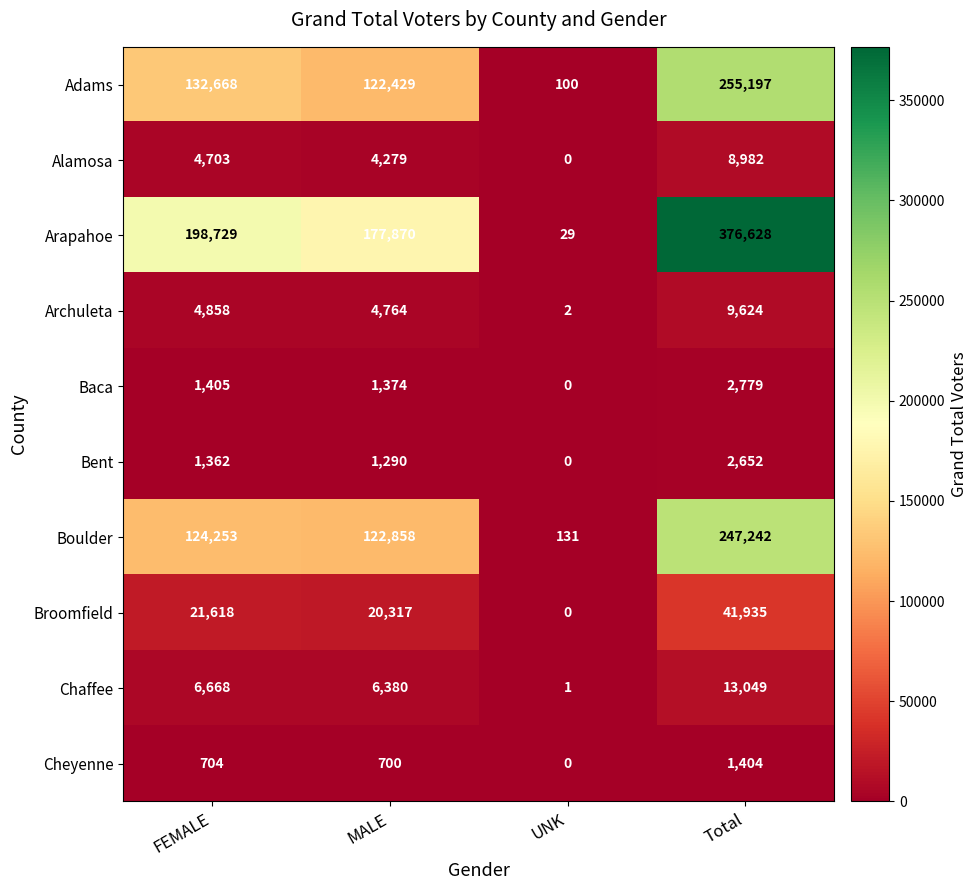

At which category is the sum across all series the highest?

Total